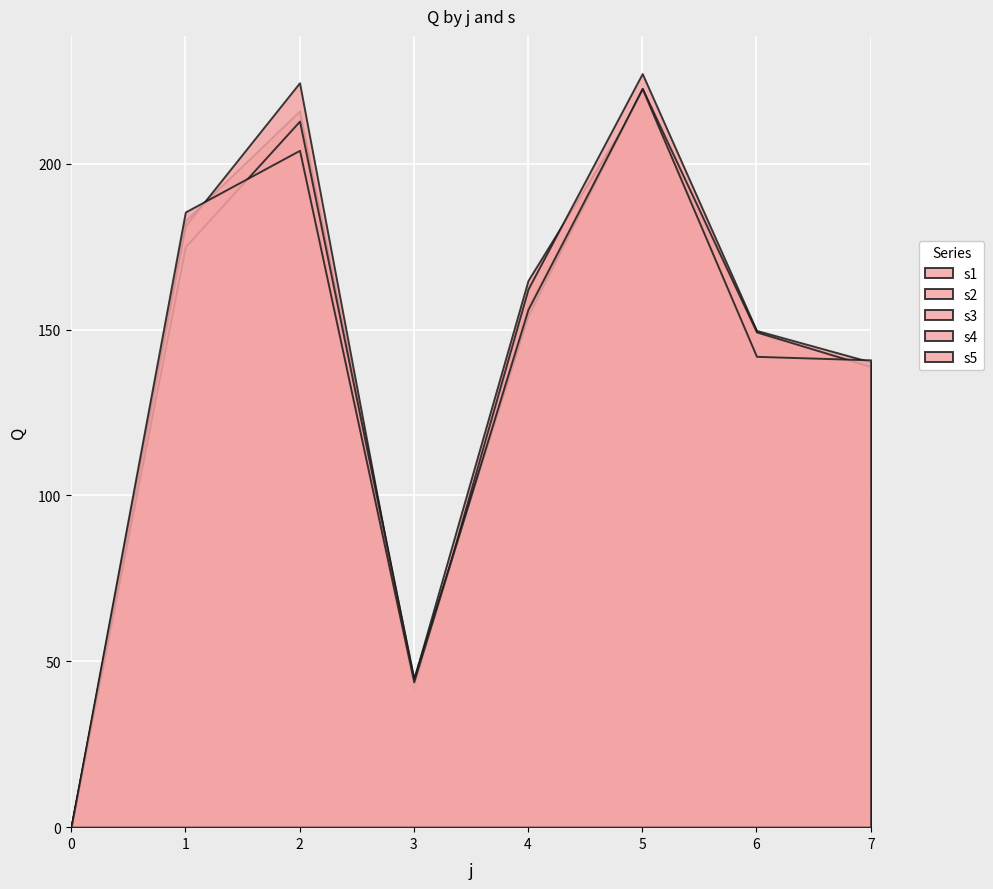

At which label is s5 closest to 111?

7